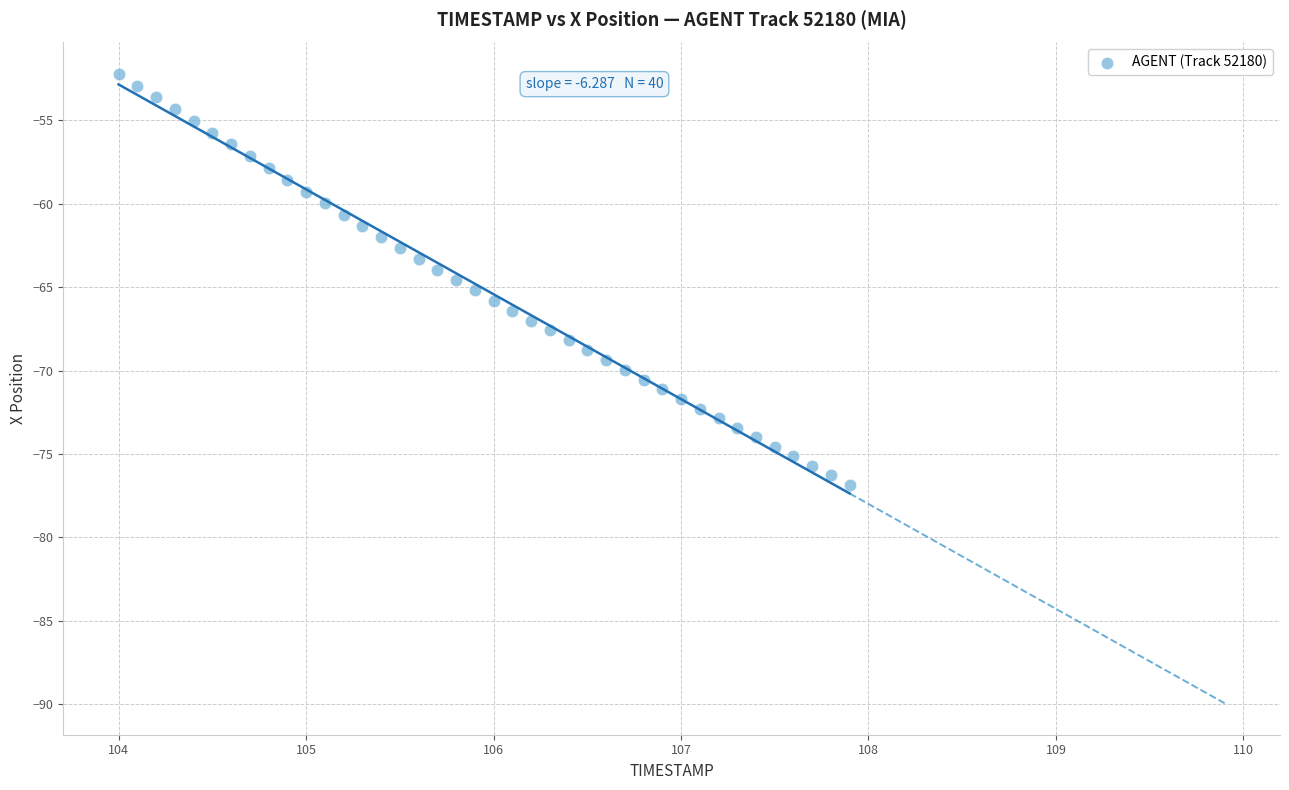

What is the range of Y values (max minus min)?

24.6